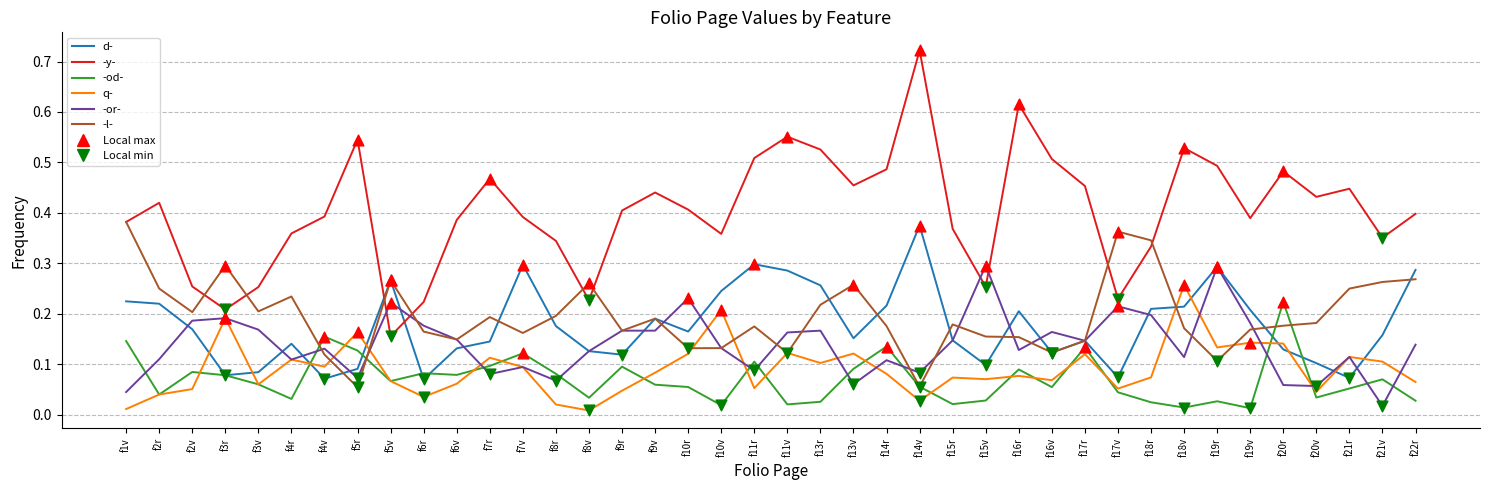

Is the value of q- at f15r greater than the value of -or- at f3v?

No